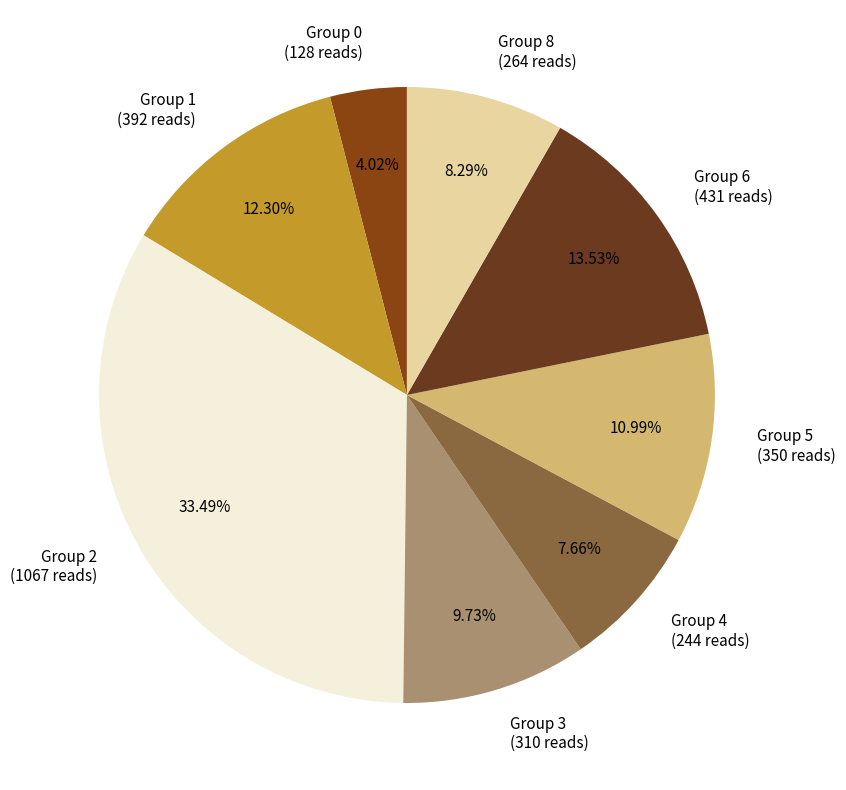

Between Group 6 and Group 5, which is larger?

Group 6